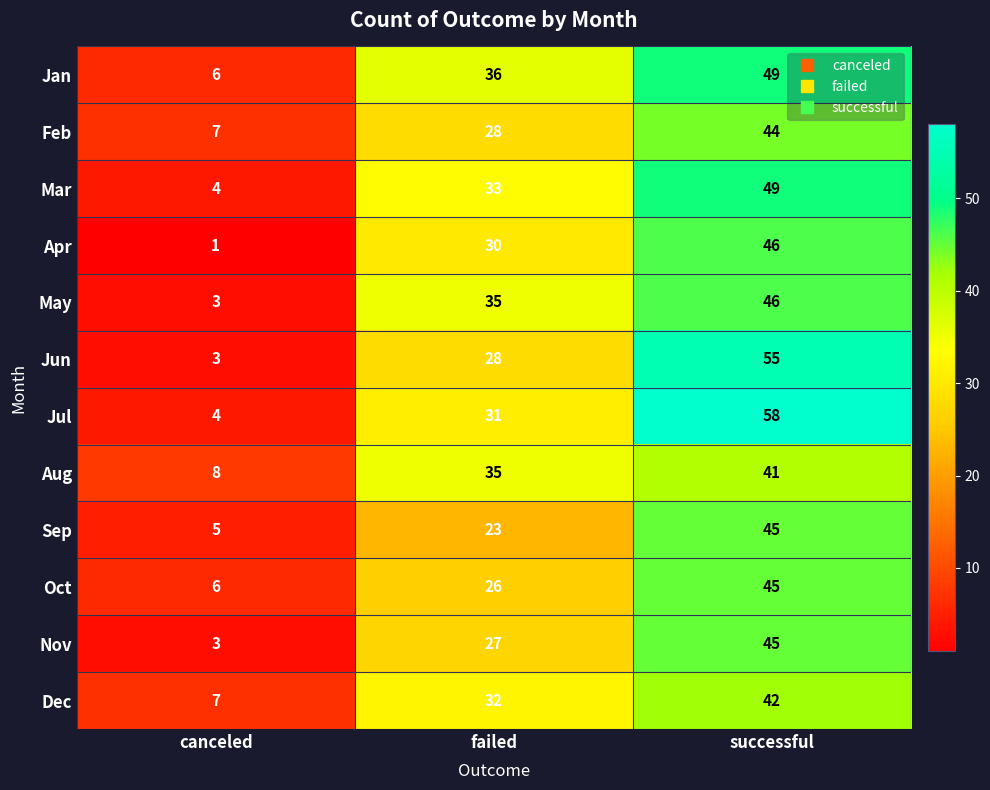

Read the Sep value at canceled.

5